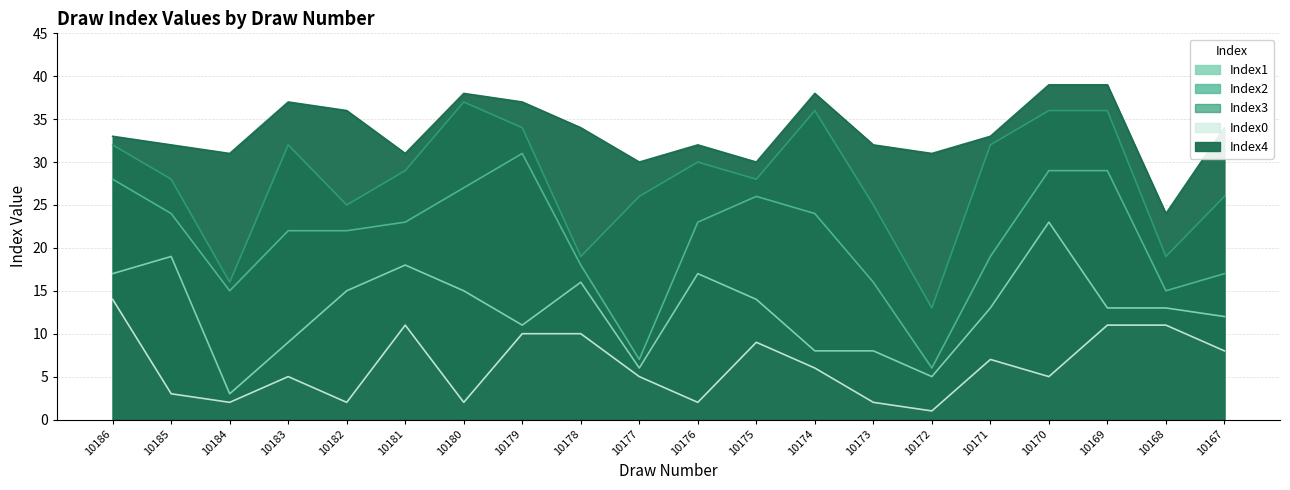

How many interior local peaks does the Index0 series have?

4